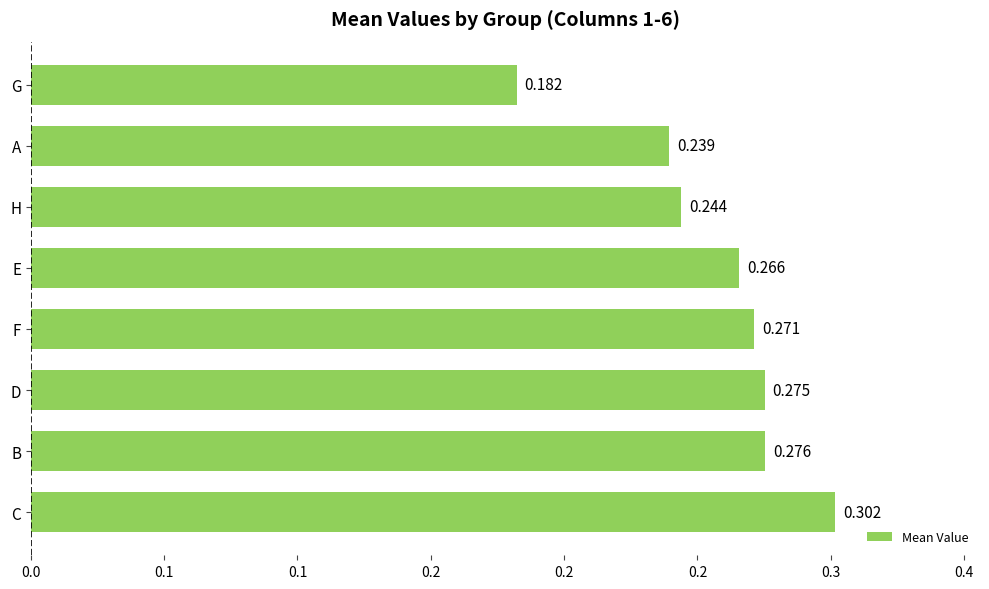

Rank the categories by value from highest to lowest.

C, B, D, F, E, H, A, G